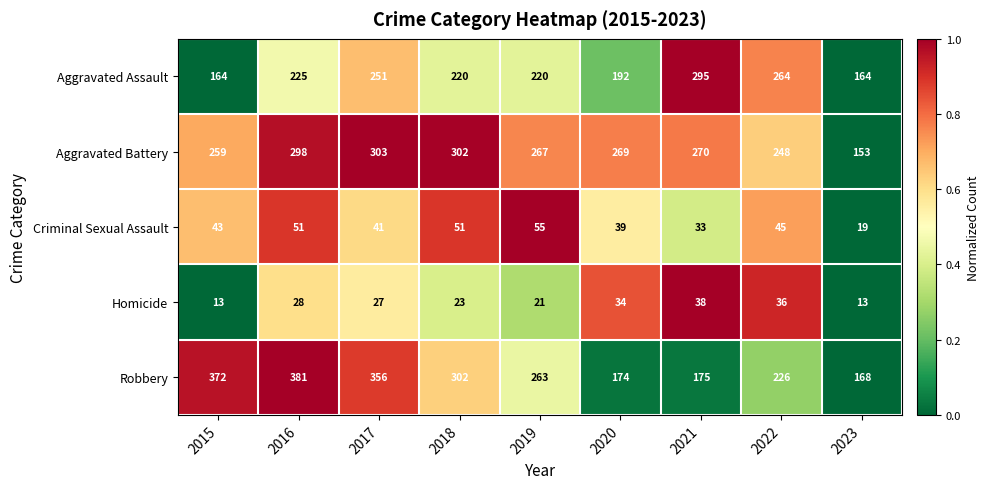

What is the maximum value shown in the chart?

381